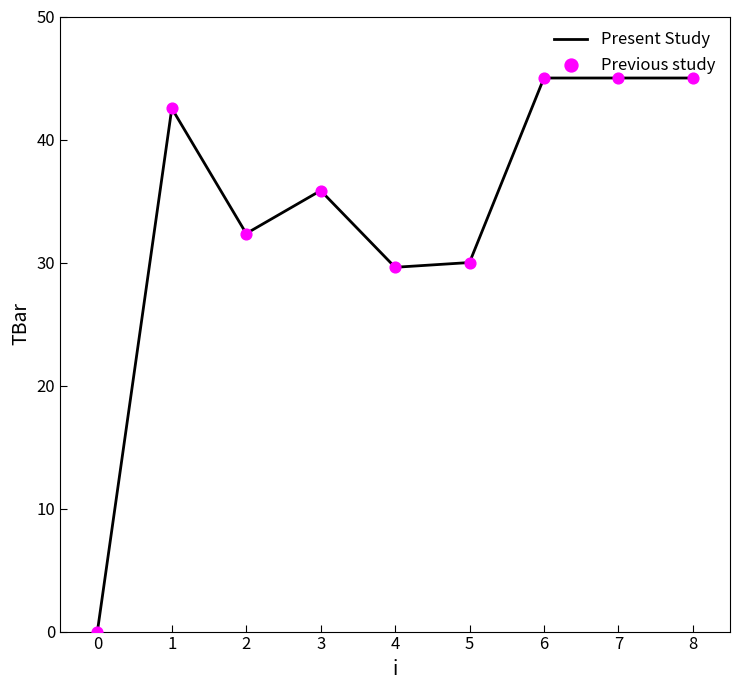

What is the difference between the maximum and minimum values?

45.0